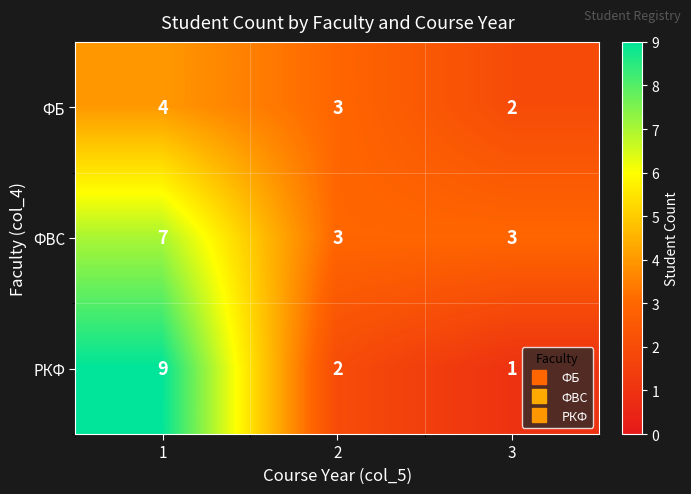

List the series in order of their overall mean, highest first.

ФВС, РКФ, ФБ